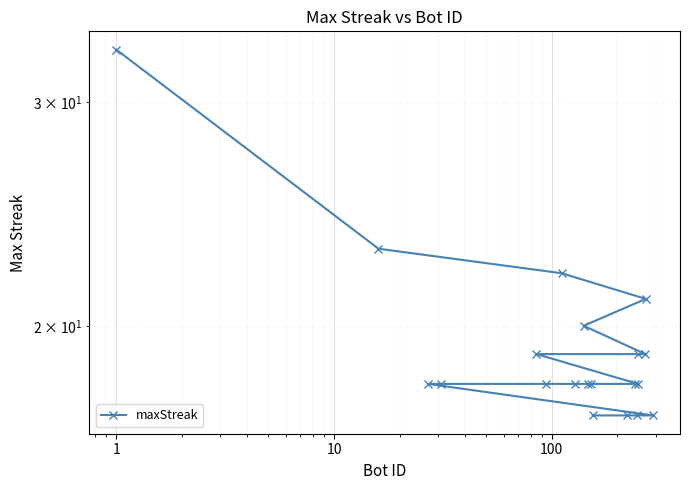

What is the greatest value displayed?

33